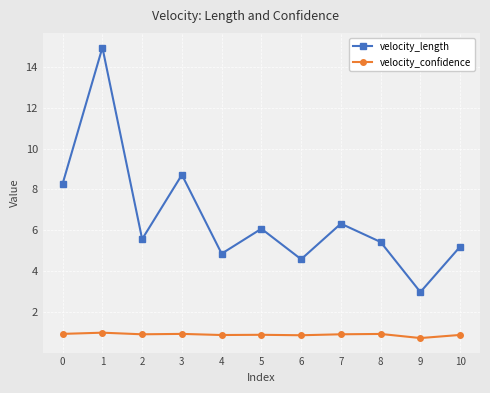

Is this an area chart (filled region under the line)?

No